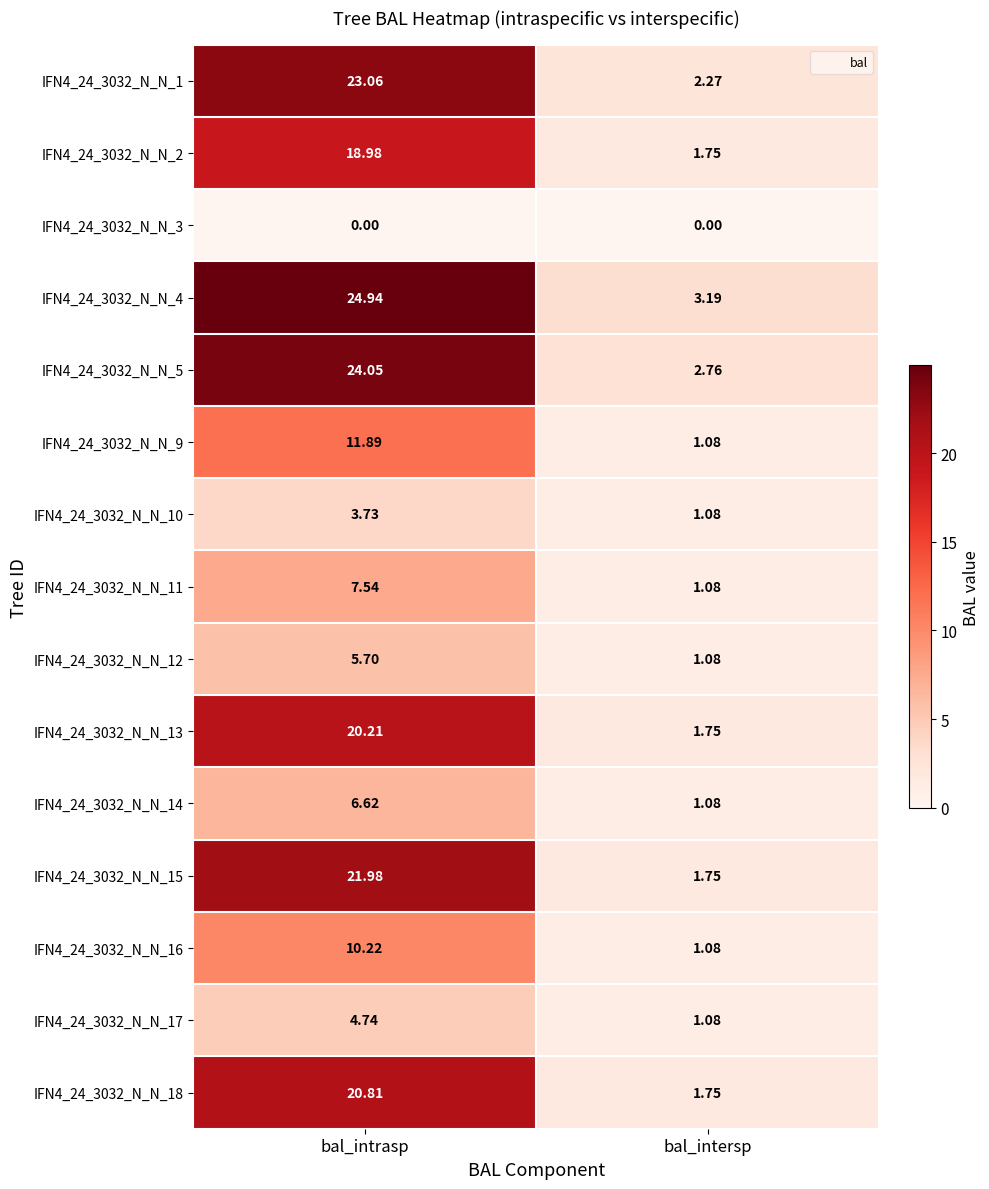

At which category is the sum across all series the highest?

bal_intrasp